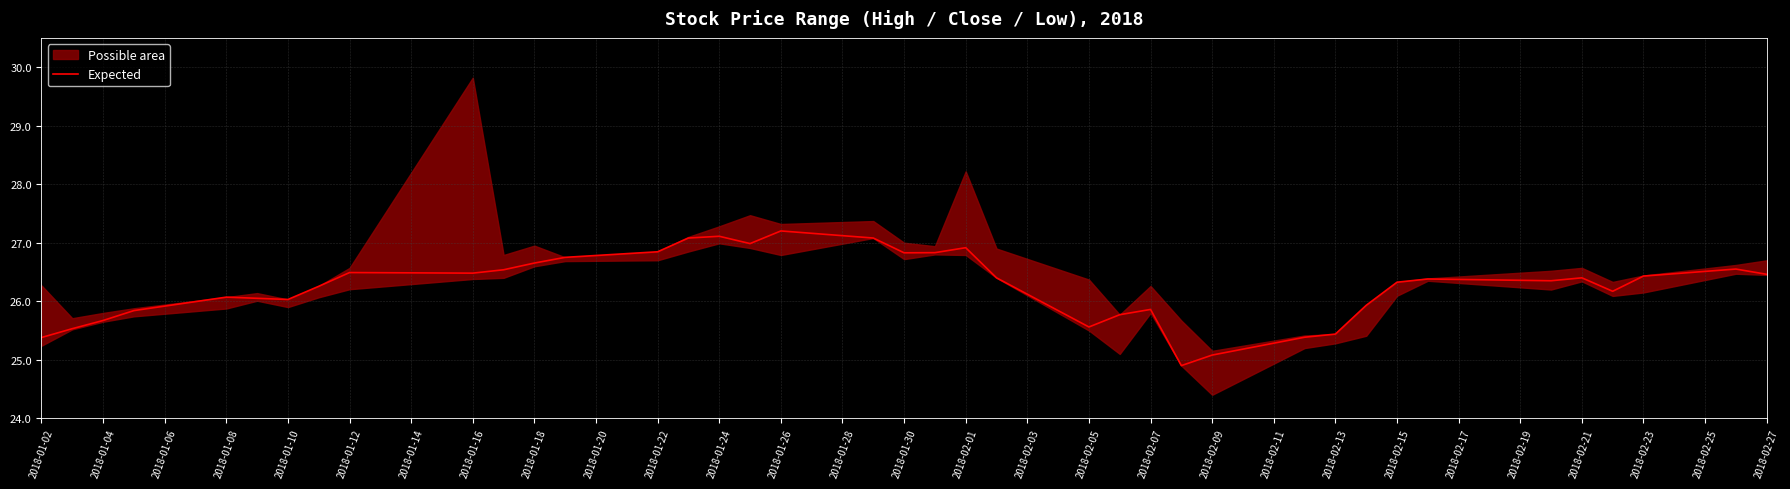

True or false: Expected has a value of 40.6 at 2018-01-26.

False